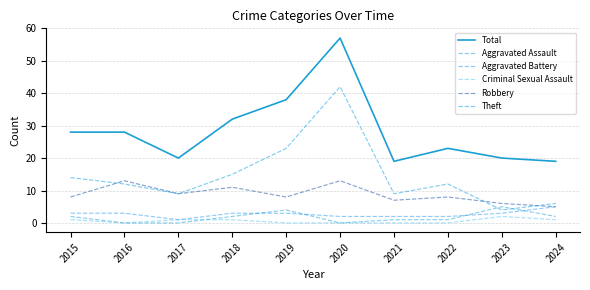

What is the average value of the Theft series?

15